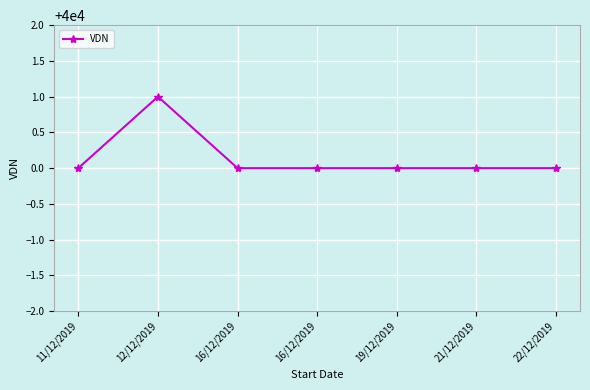

How many lines are shown in the chart?

1